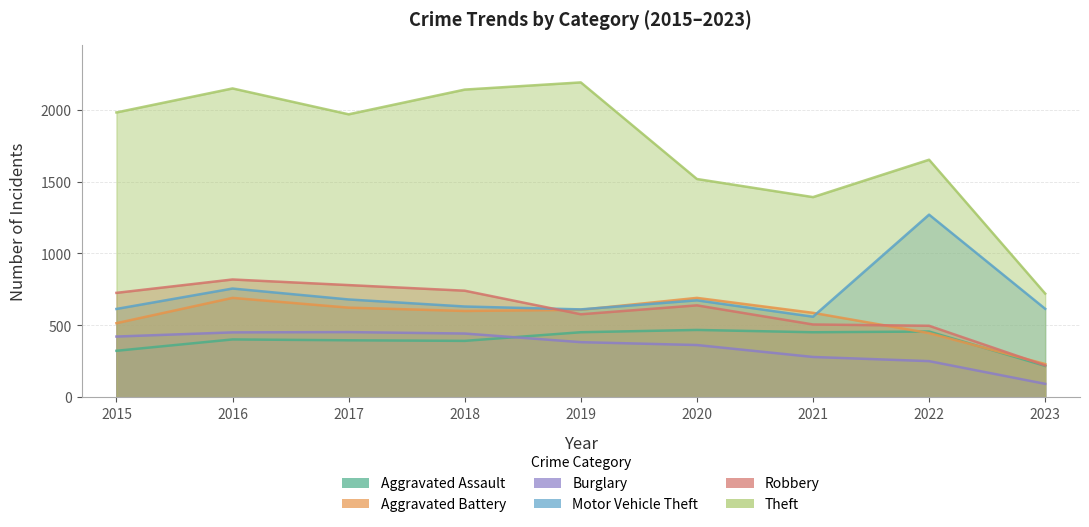

True or false: Aggravated Battery and Burglary intersect in this chart.

False